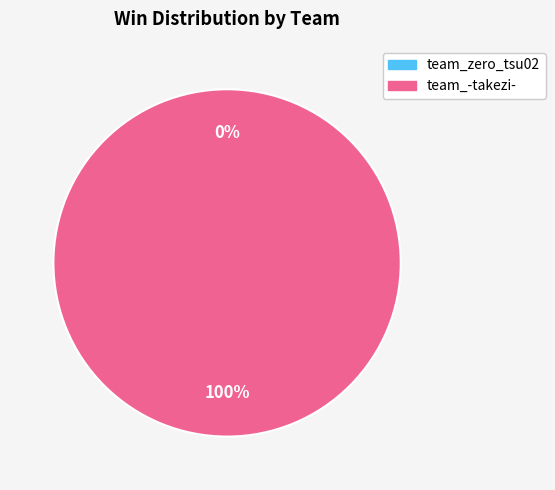

Rank the categories by value from lowest to highest.

team_zero_tsu02, team_-takezi-